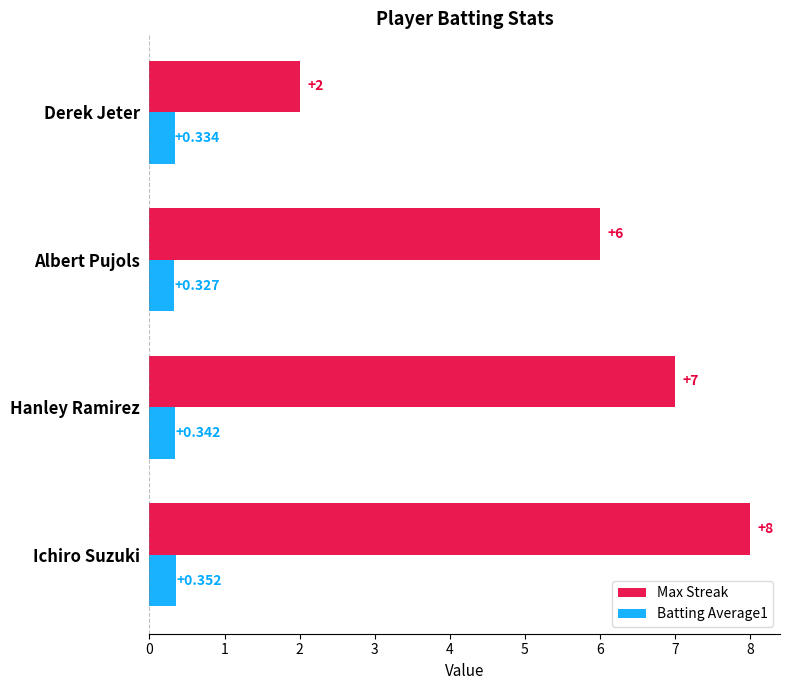

Is the value of Max Streak at Hanley Ramirez greater than the value of Batting Average1 at Ichiro Suzuki?

Yes